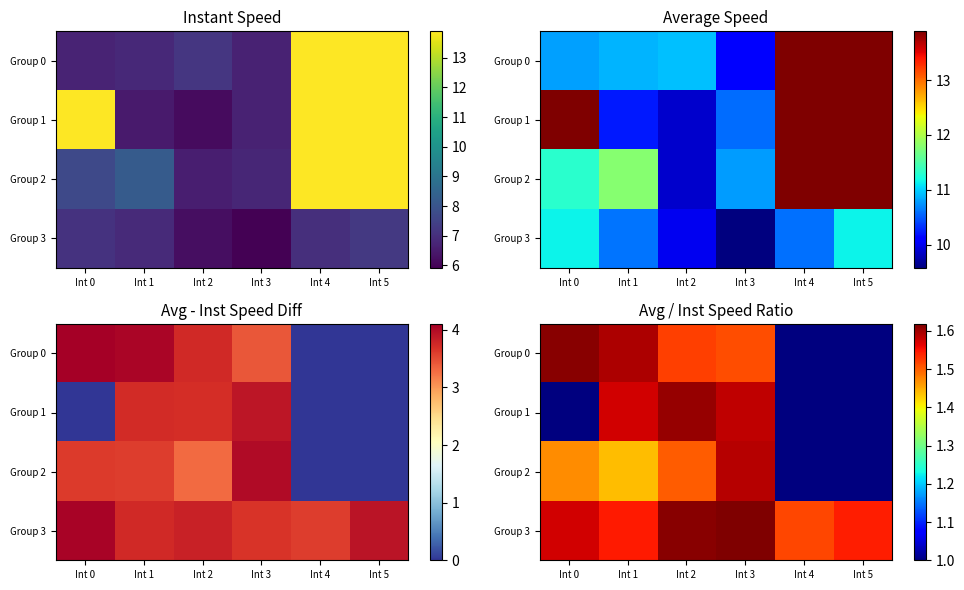

What is the total value across all series at Int 5?

4.5